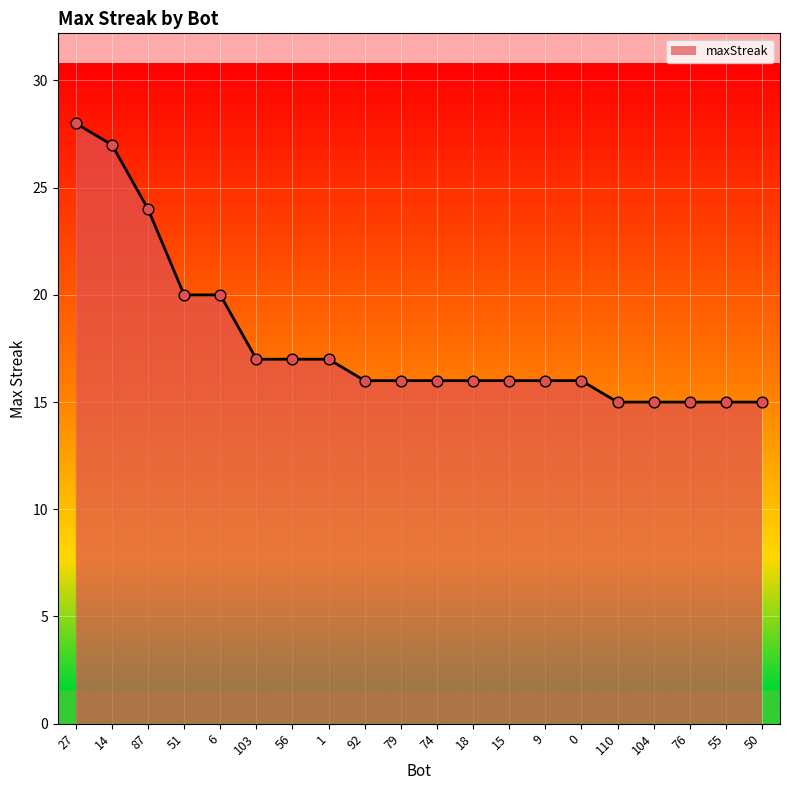

What is the ratio of the value at 103 to the value at 18?

1.1